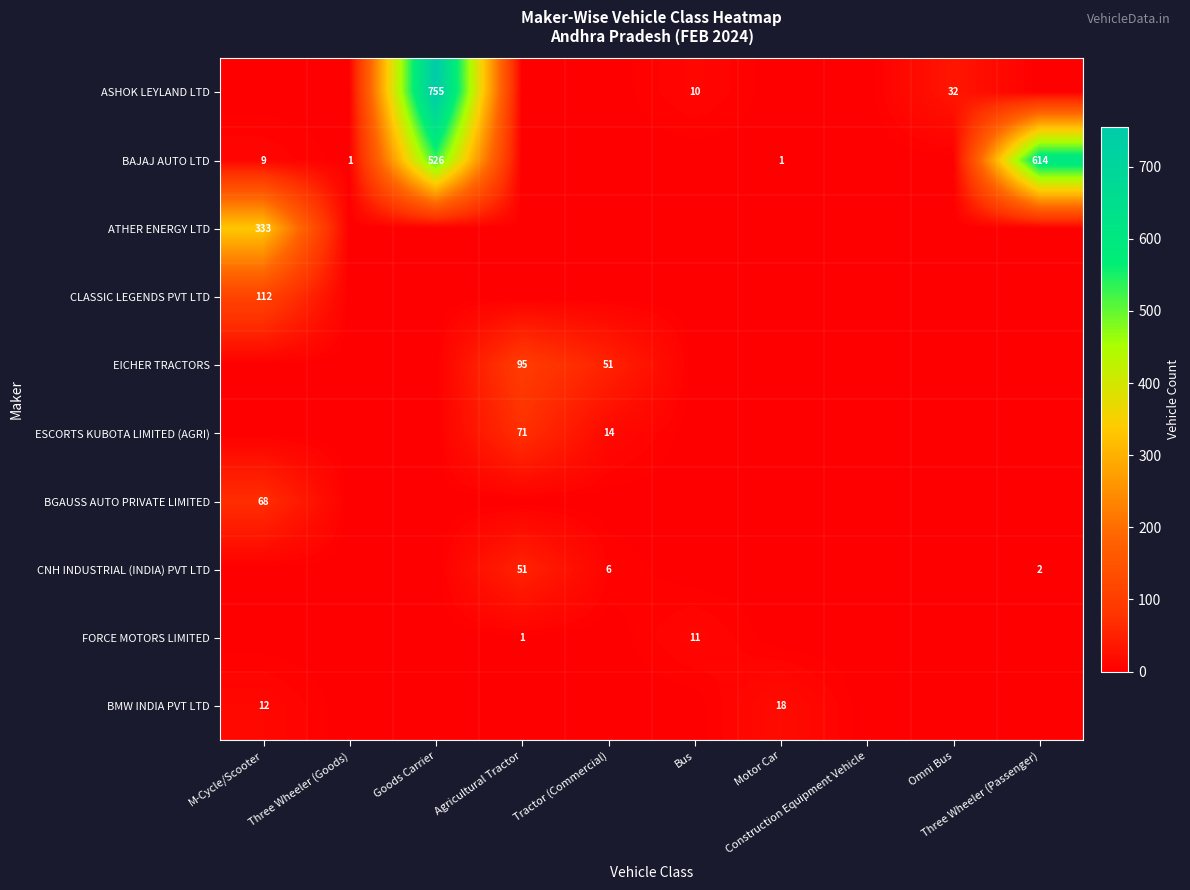

How many series are shown in this chart?

10